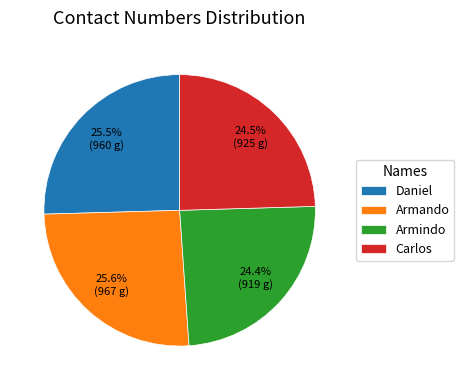

The Carlos slice represents 32% of the pie. True or false?

False